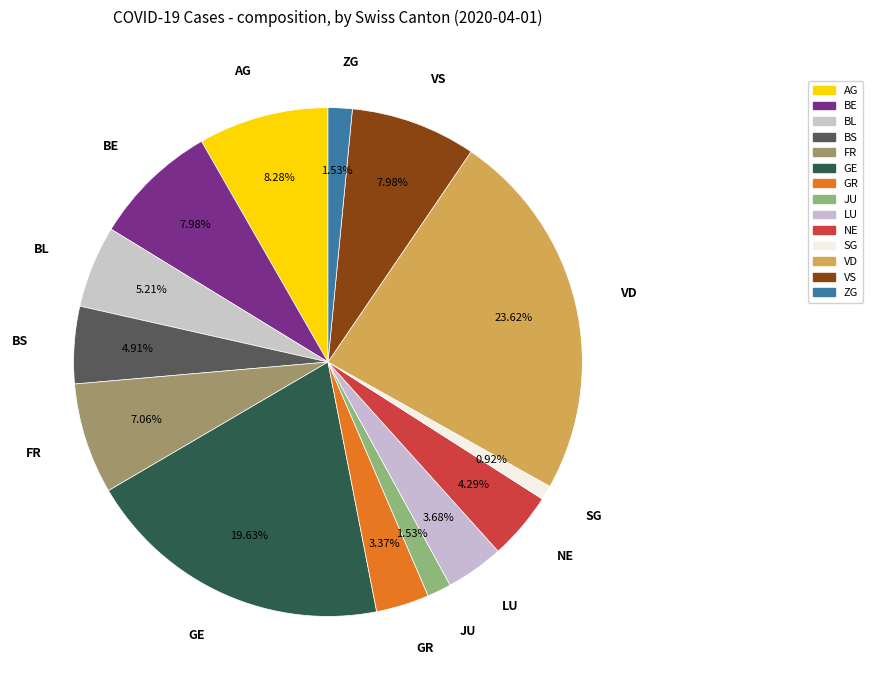

Does any single category account for the majority?

No